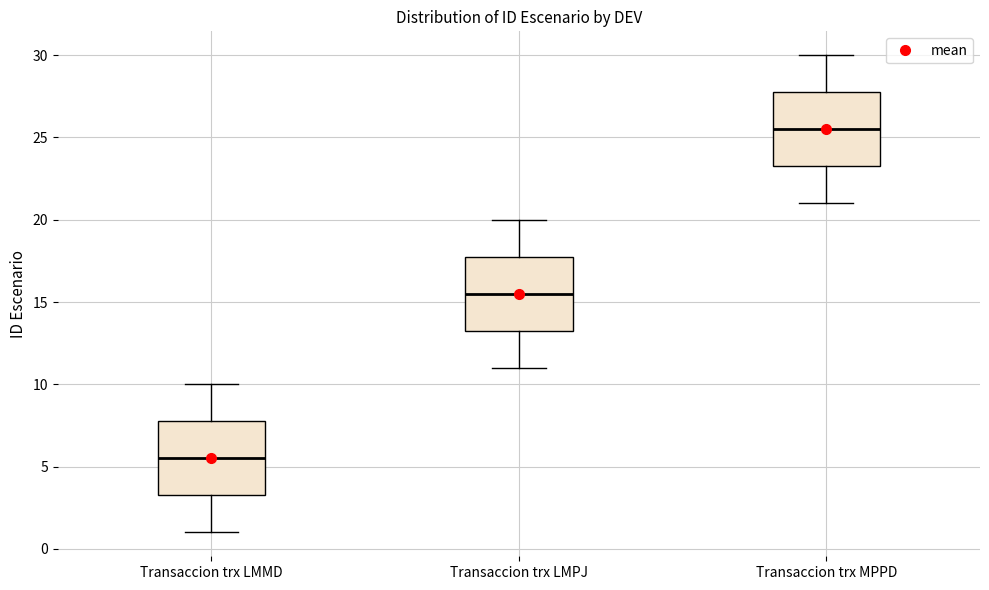

Which box's median line is the highest?

Transaccion trx MPPD